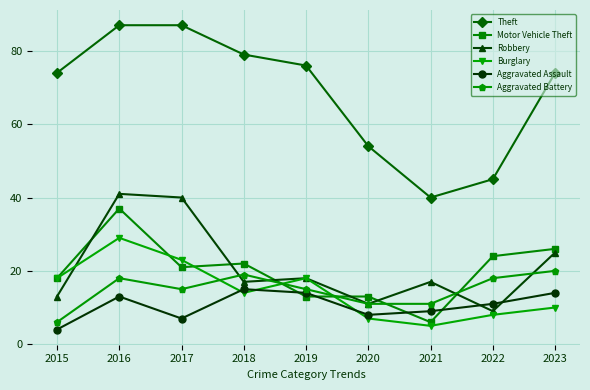

How many series are shown in this chart?

6